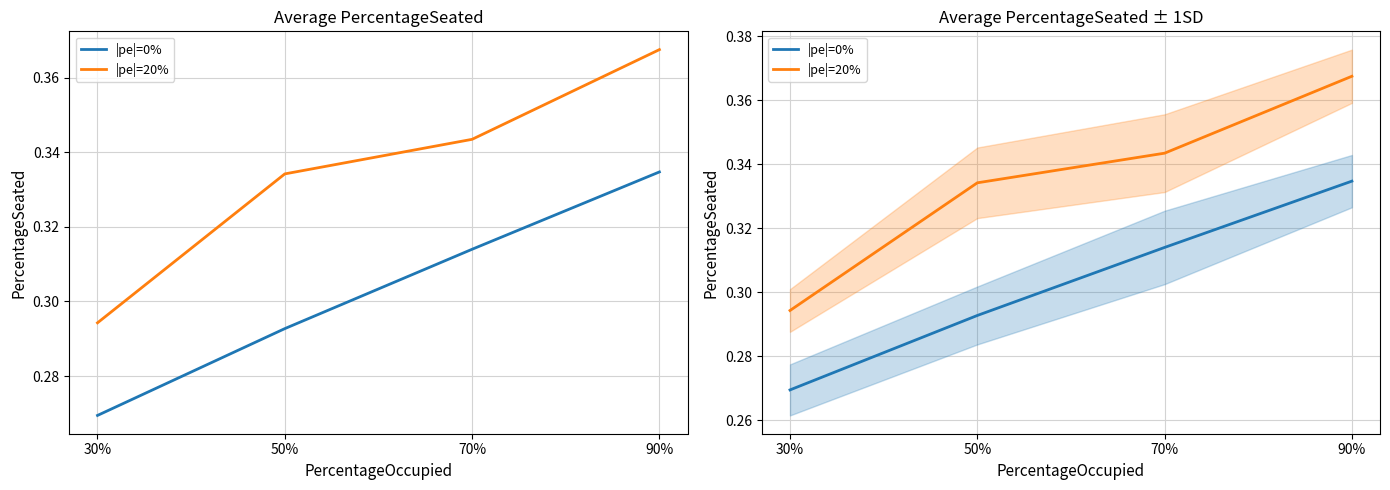

True or false: |pe|=20% and |pe|=0% cross at least once.

False